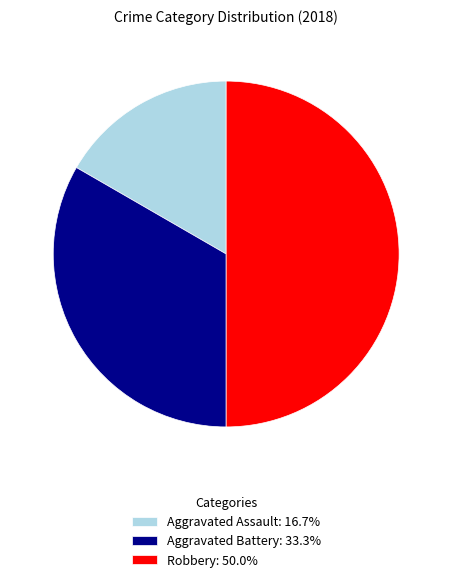

Does Aggravated Battery represent more than half of the total?

No